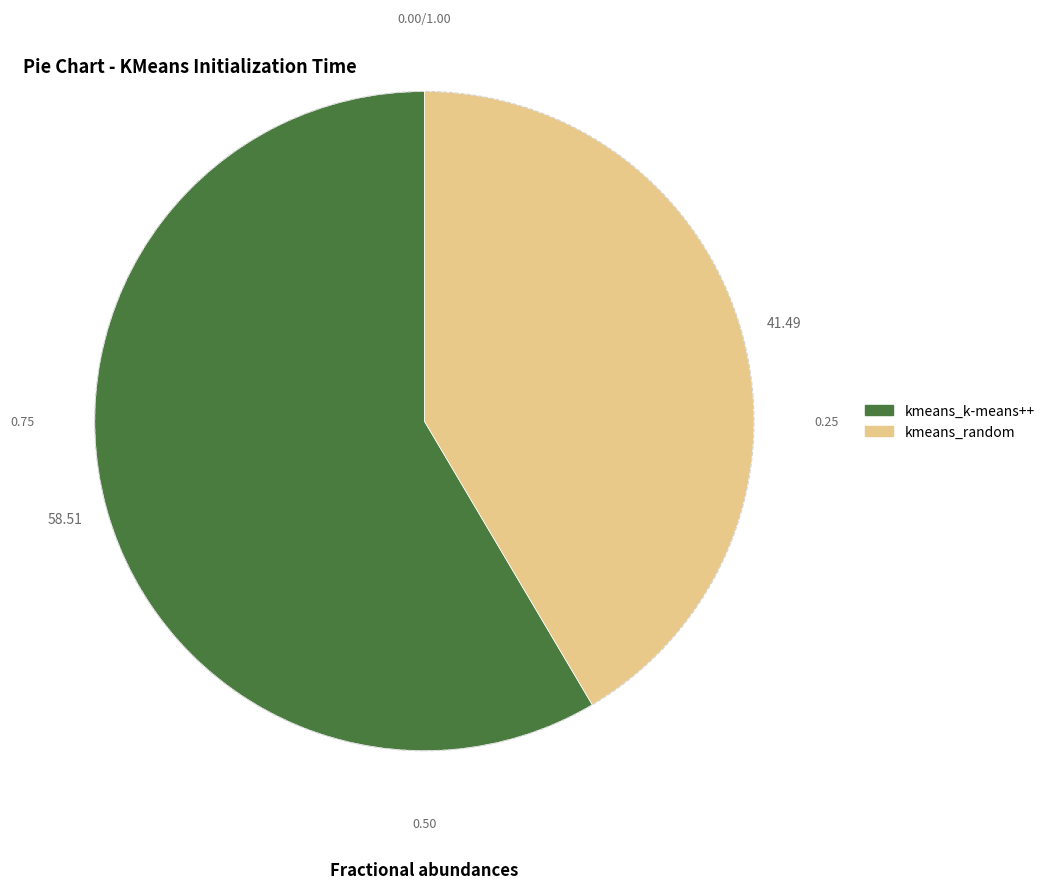

Rank the categories by value from highest to lowest.

kmeans_k-means++, kmeans_random